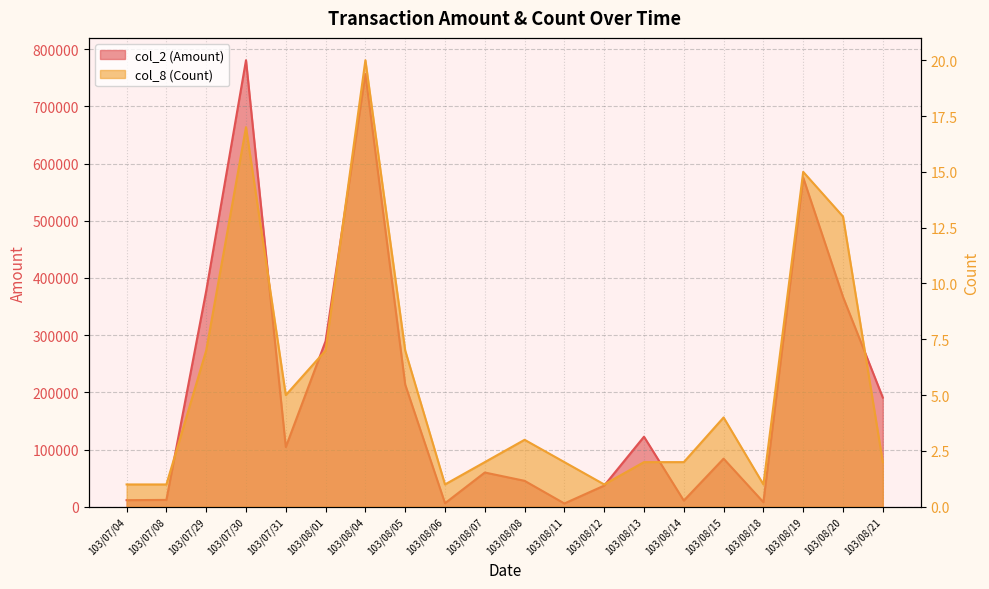

Is it true that col_8 (Count) equals 11 at 103/08/04?

False